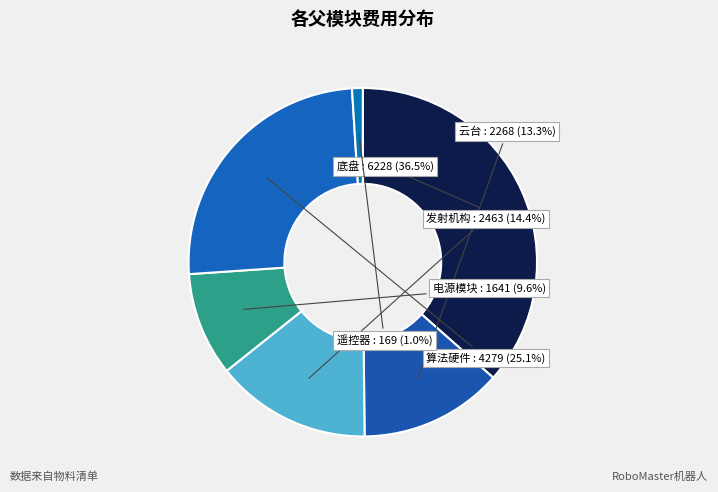

Count the number of slices in the pie.

6